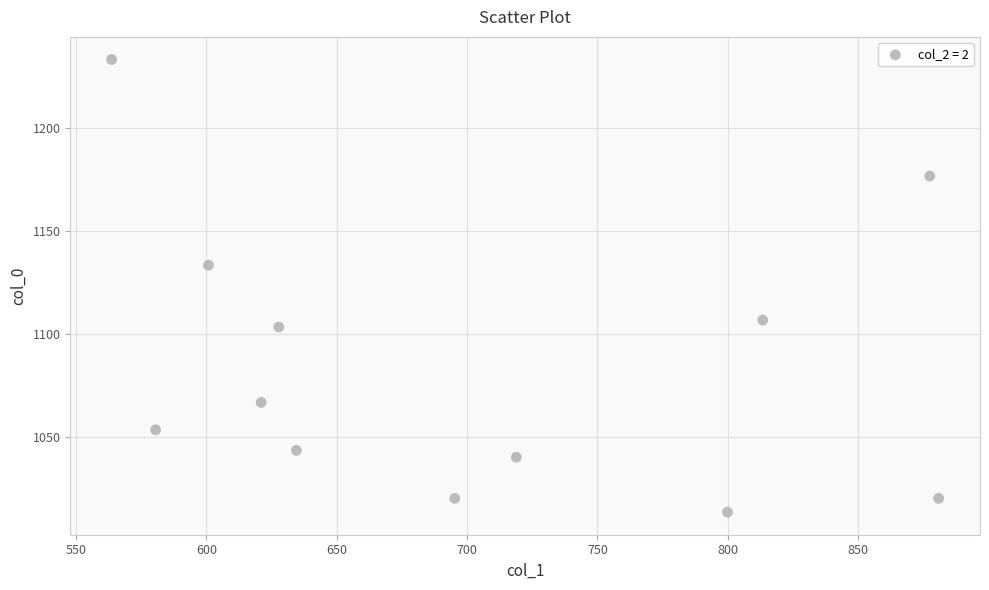

What Y value in the scatter plot is closest to 1123?

1133.3